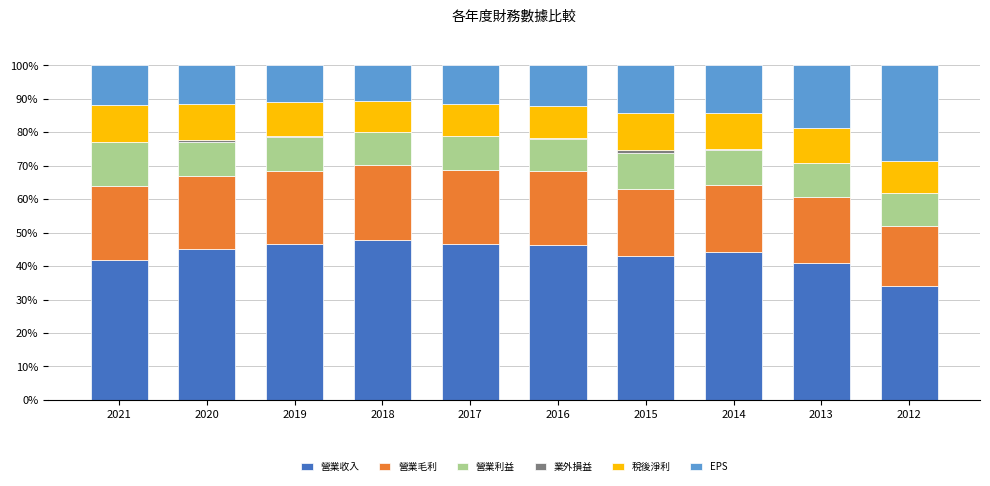

What is the approximate value of 營業收入 at 2021?

41.7